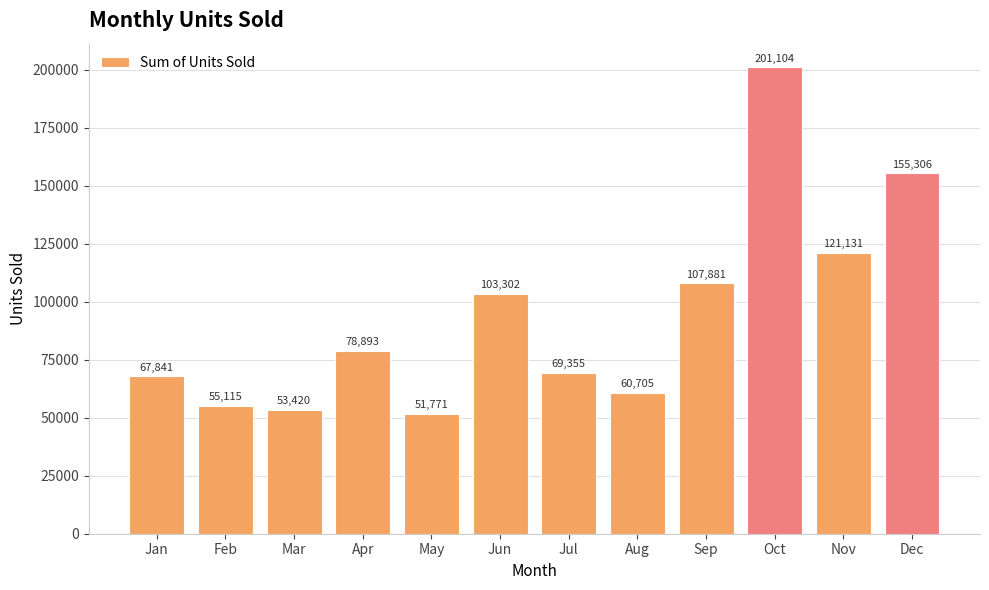

What is the average value?

93819